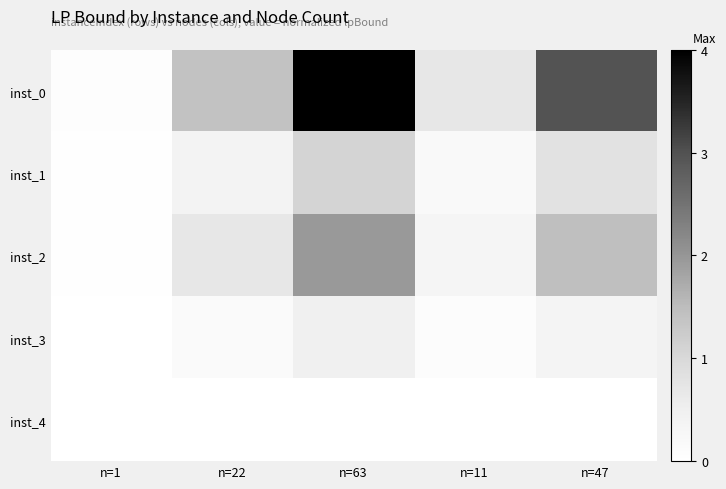

Reading left to right, transcribe all the data shown in this chart.

inst_0: n=1=0.0	n=22=0.3	n=63=1.0	n=11=0.2	n=47=0.7
inst_1: n=1=0.0	n=22=0.1	n=63=0.3	n=11=0.0	n=47=0.2
inst_2: n=1=0.0	n=22=0.2	n=63=0.5	n=11=0.1	n=47=0.4
inst_3: n=1=0.0	n=22=0.0	n=63=0.1	n=11=0.0	n=47=0.1
inst_4: n=1=0.0	n=22=0.0	n=63=0.0	n=11=0.0	n=47=0.0